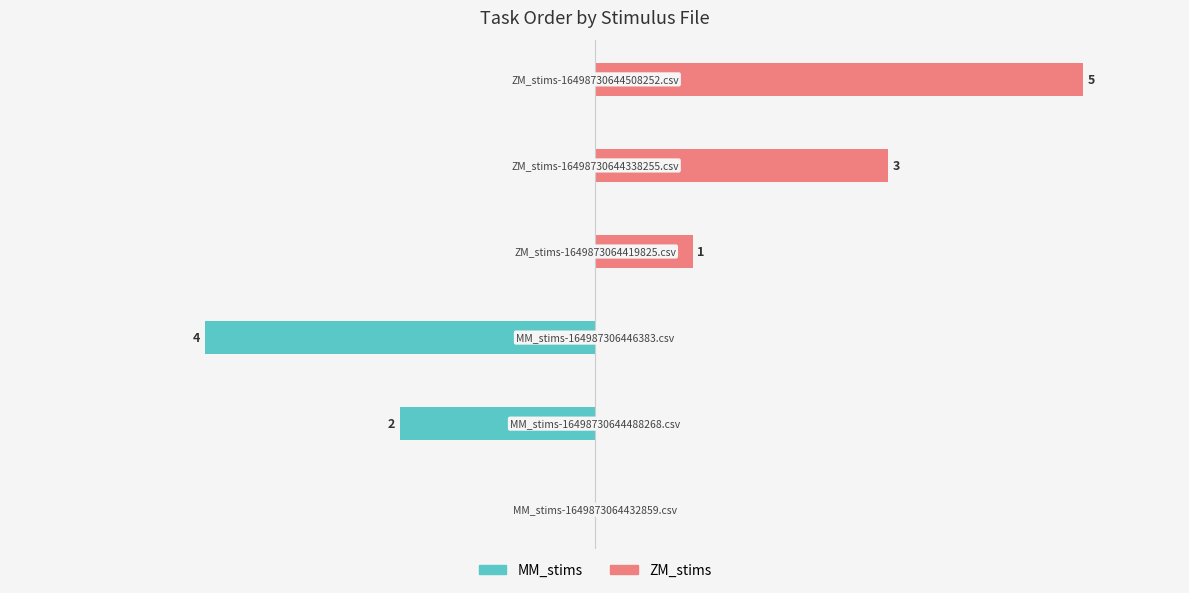

What is the minimum value for MM_stims?

-4